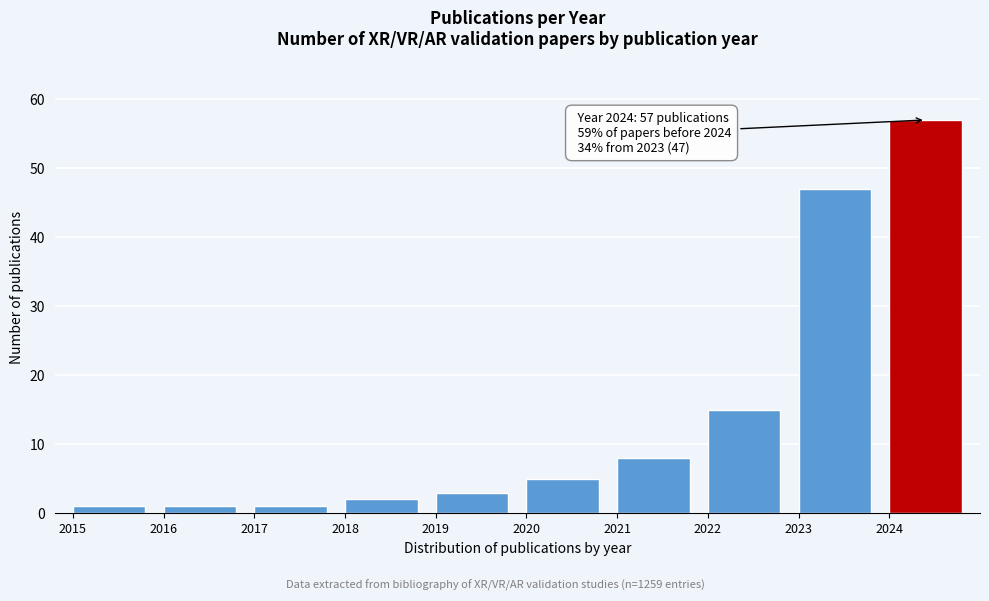

Reading right to left, what are all the values shown in this chart?

57	47	15	8	5	3	2	1	1	1